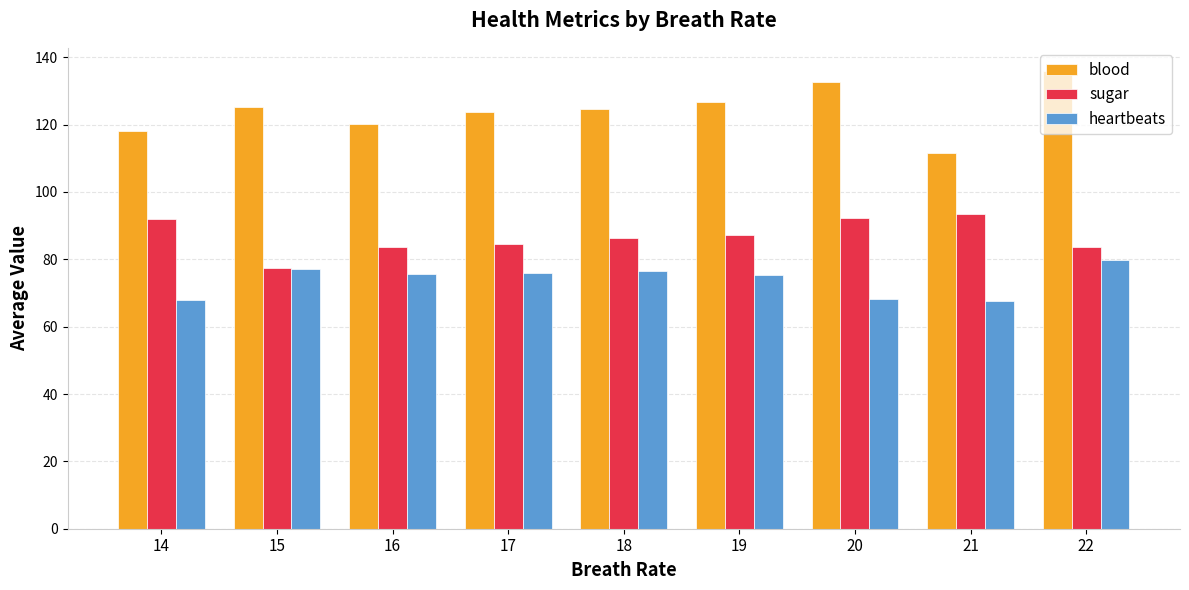

What is the value of the blood bar at the 8th from the left?

111.5